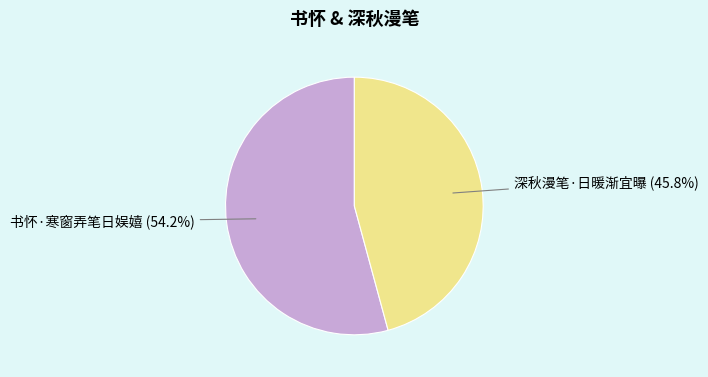

Between 深秋漫笔·日暖渐宜曝 and 书怀·寒窗弄笔日娱嬉, which is larger?

书怀·寒窗弄笔日娱嬉